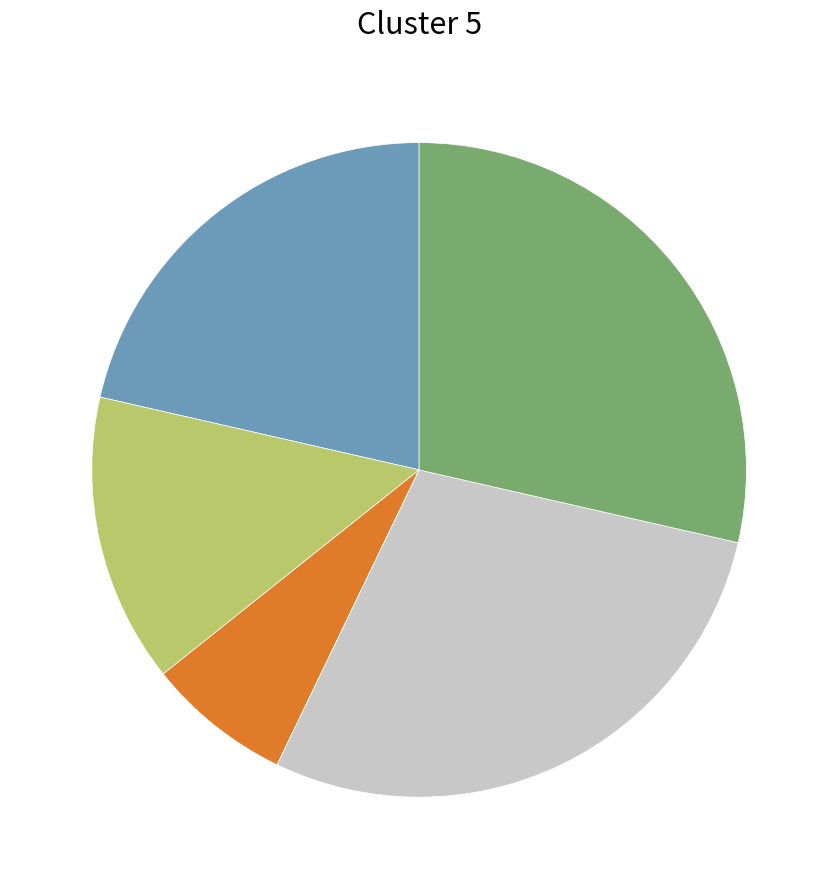

Does any single category account for the majority?

No